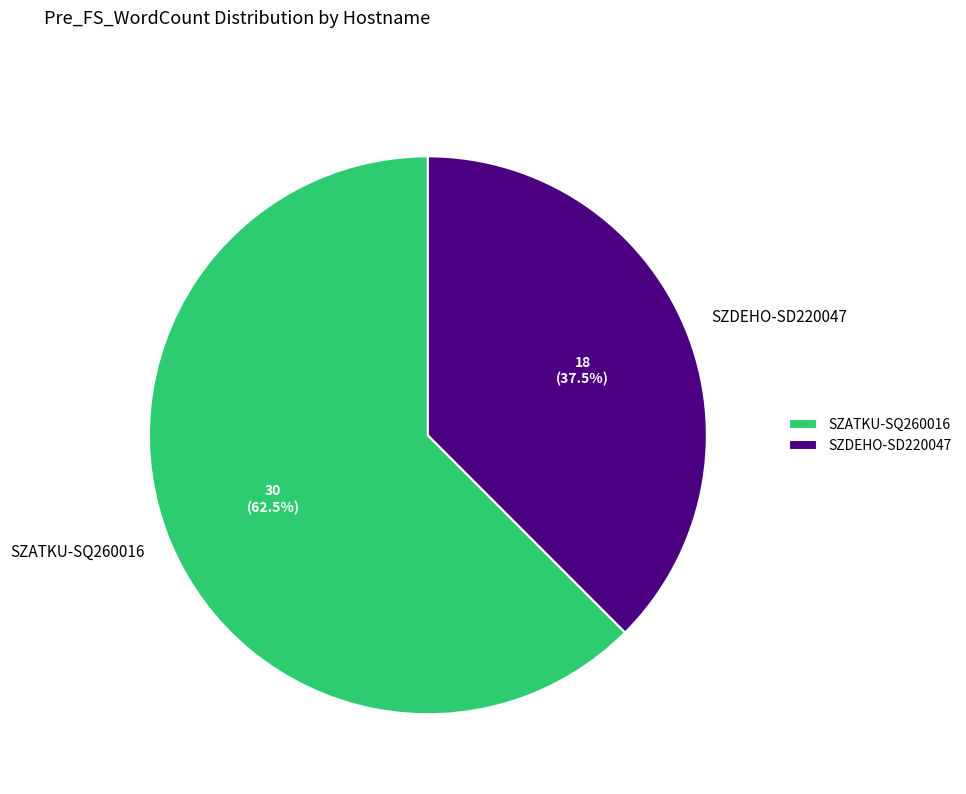

To the nearest percent, what is the average slice percentage?

50%